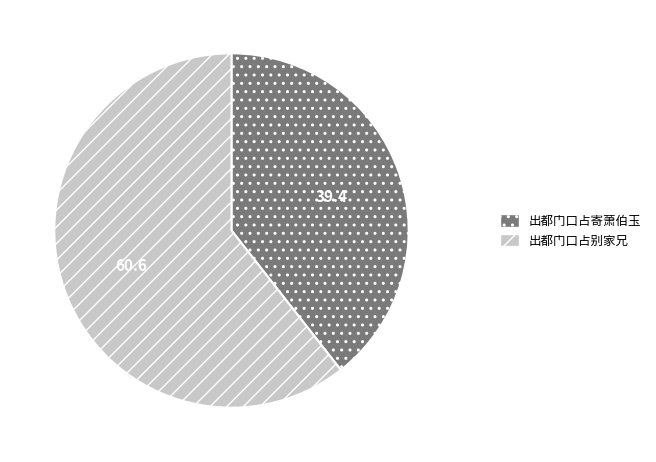

Is 出都门口占寄萧伯玉 the majority of the pie?

No